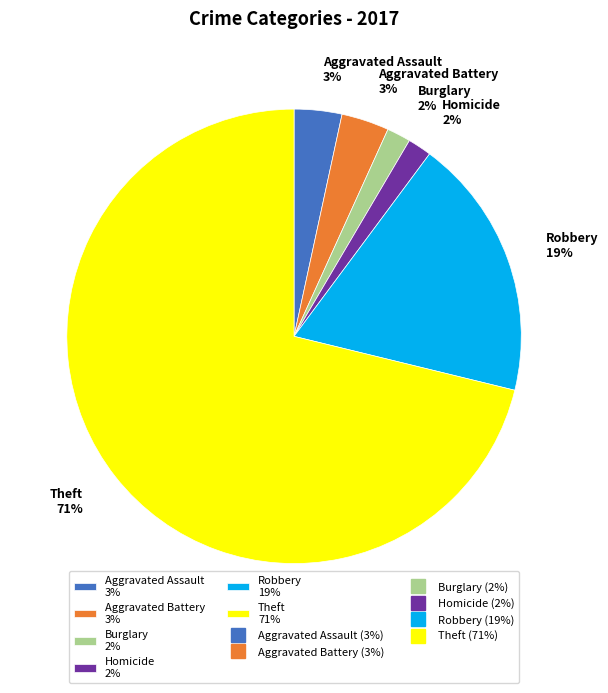

How many segments does this pie chart have?

6